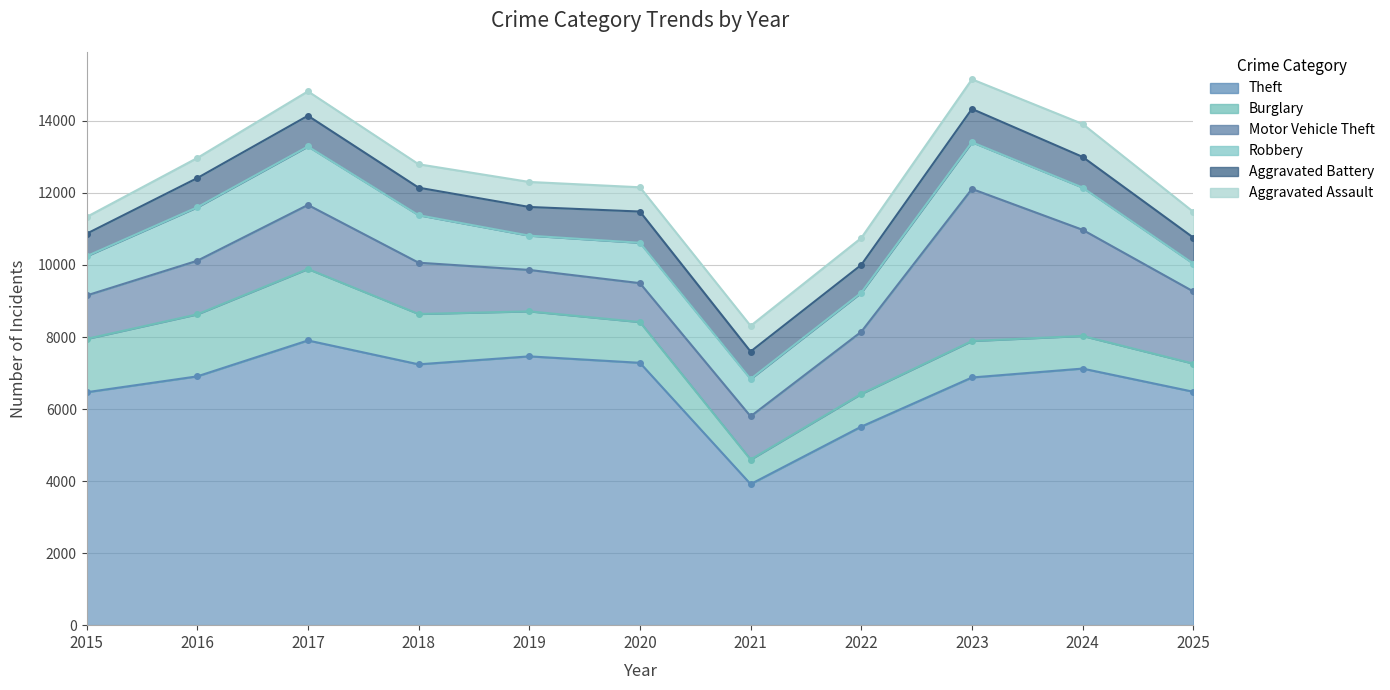

Reading left to right, transcribe all the data shown in this chart.

Theft: 6467	6908	7905	7242	7463	7284	3916	5512	6877	7124	6481
Burglary: 1480	1722	1984	1398	1250	1132	681	909	1013	907	781
Motor Vehicle Theft: 1207	1488	1779	1424	1150	1080	1201	1725	4222	2946	2004
Robbery: 1090	1485	1623	1319	952	1121	1038	1085	1297	1173	773
Aggravated Battery: 624	810	853	764	796	867	761	771	924	851	722
Aggravated Assault: 465	558	678	650	695	674	713	748	823	915	715